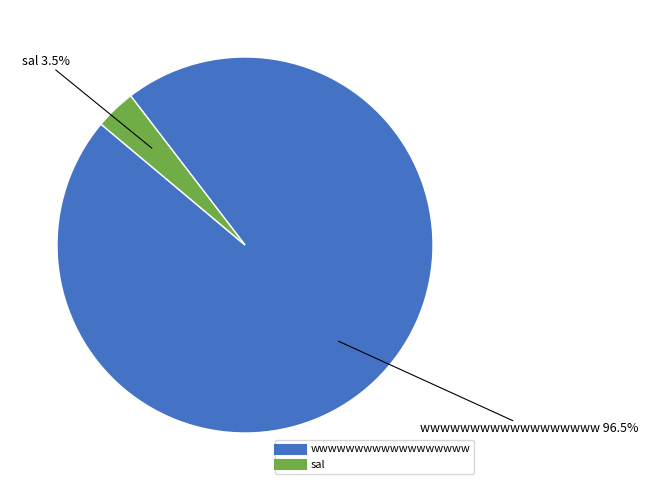

Count the number of slices in the pie.

2